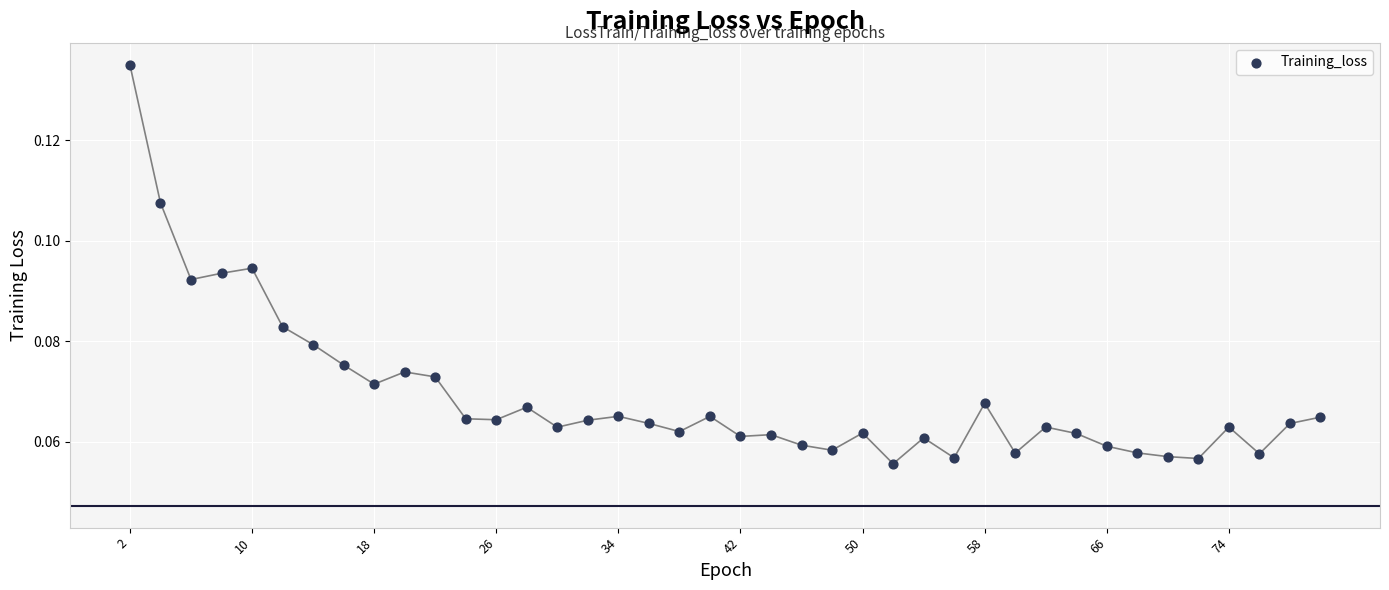

What is the range of X values (max minus min)?

78.0